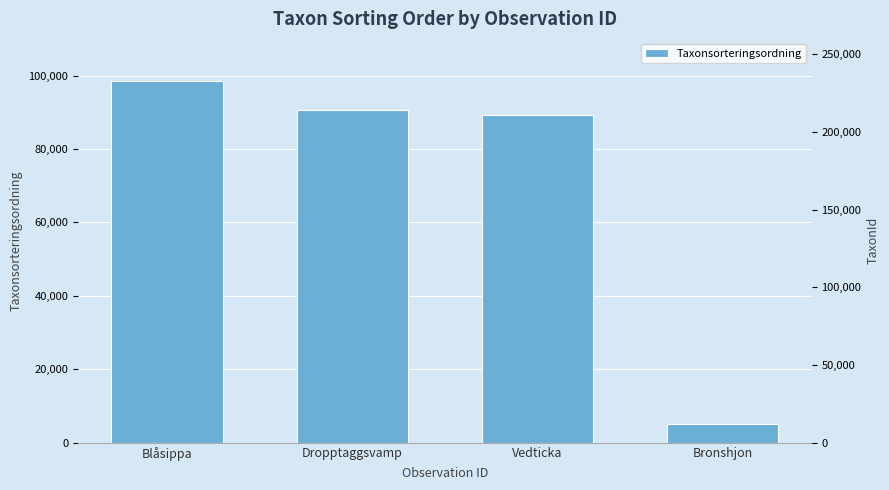

What position from the right is Dropptaggsvamp?

3